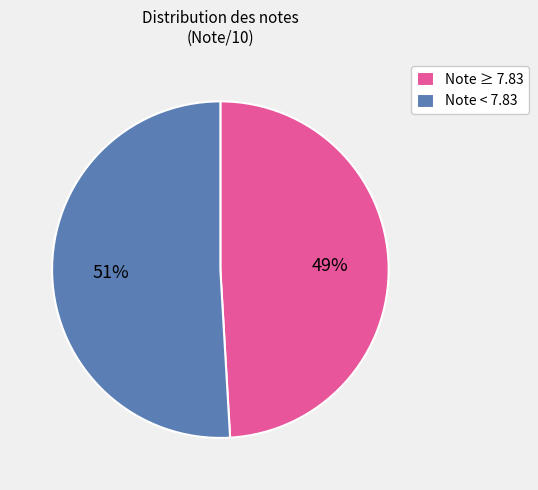

To the nearest percent, what portion does Note ≥ 7.83 represent?

49%